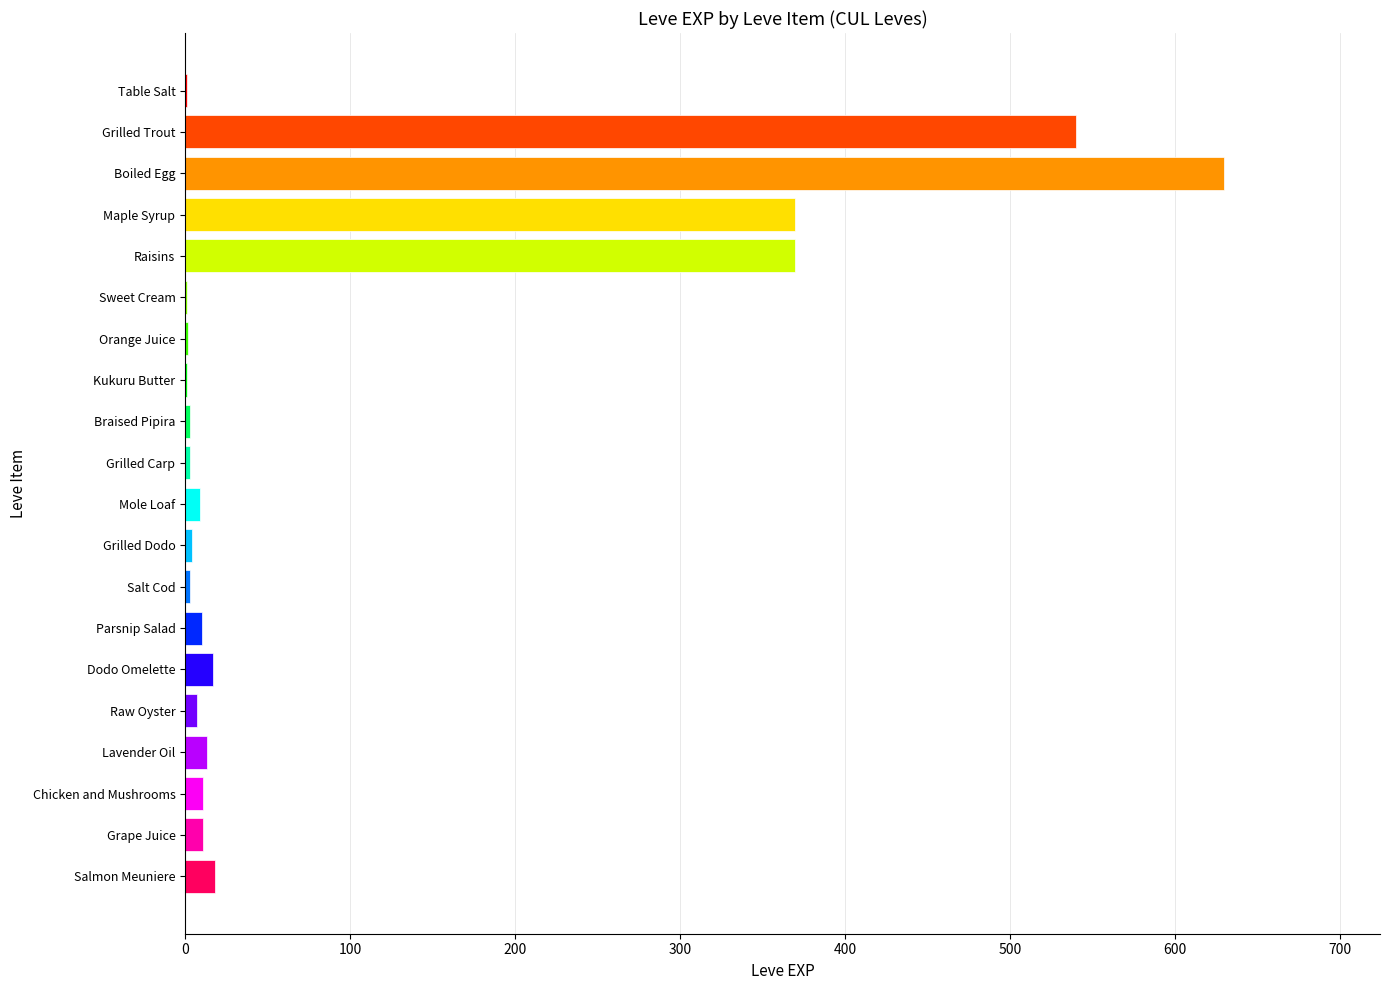

At which category does the chart reach its peak across all series?

Boiled Egg